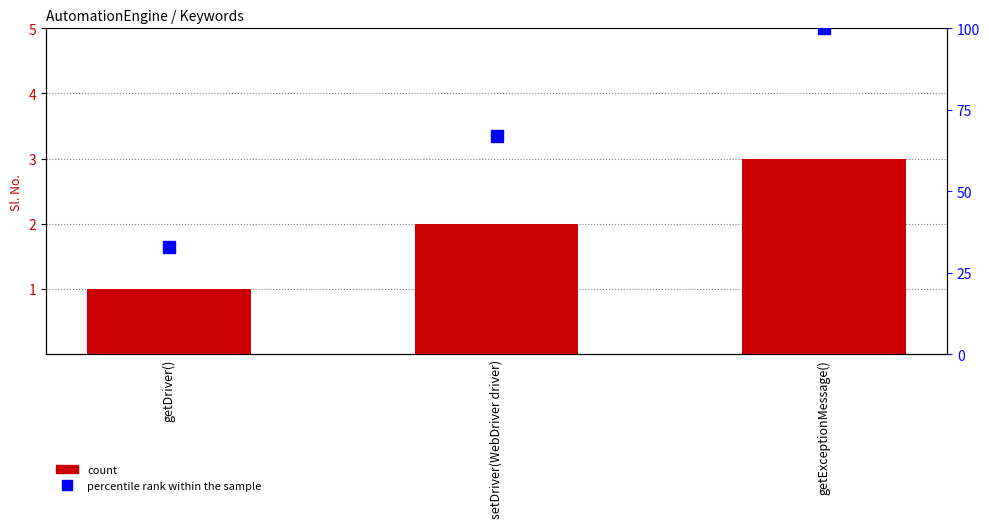

The Sl. No. series shows 1 at getDriver(). True or false?

True